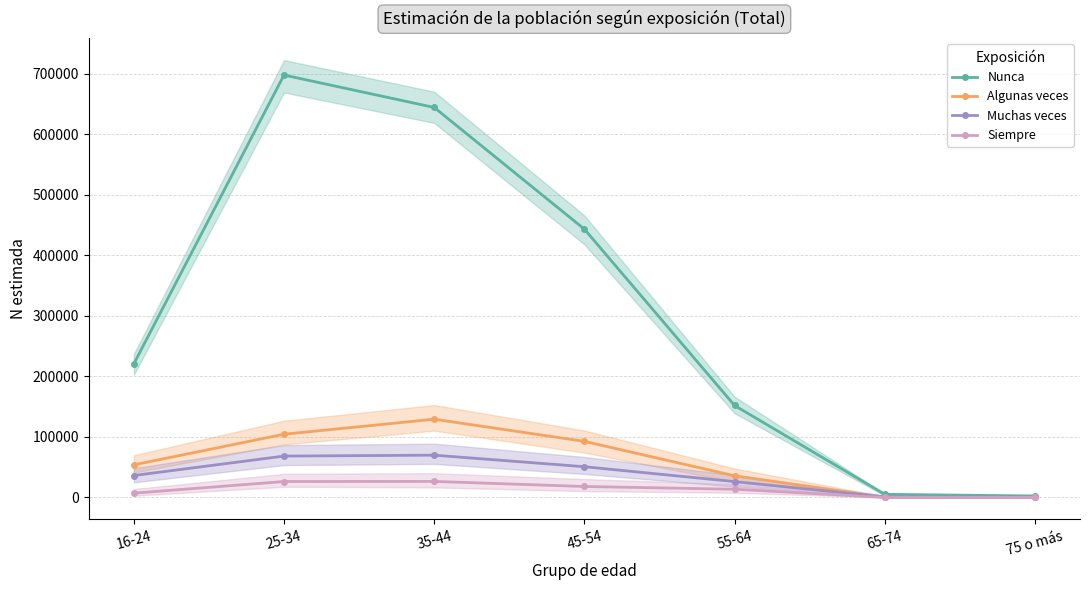

Is it true that Siempre equals 26353 at 25-34?

True